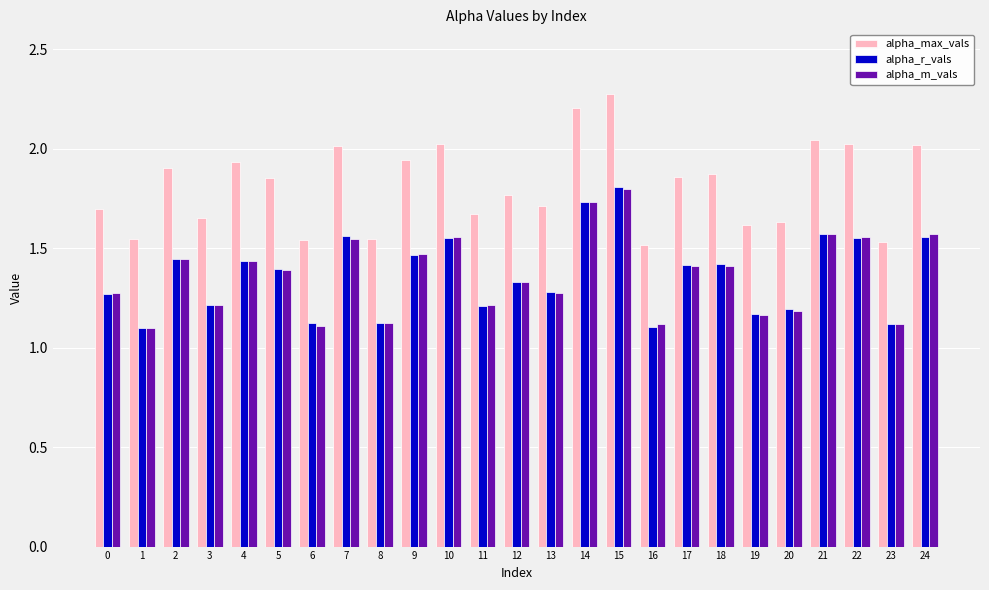

Between 9 and 15, which series saw the biggest shift?

alpha_r_vals